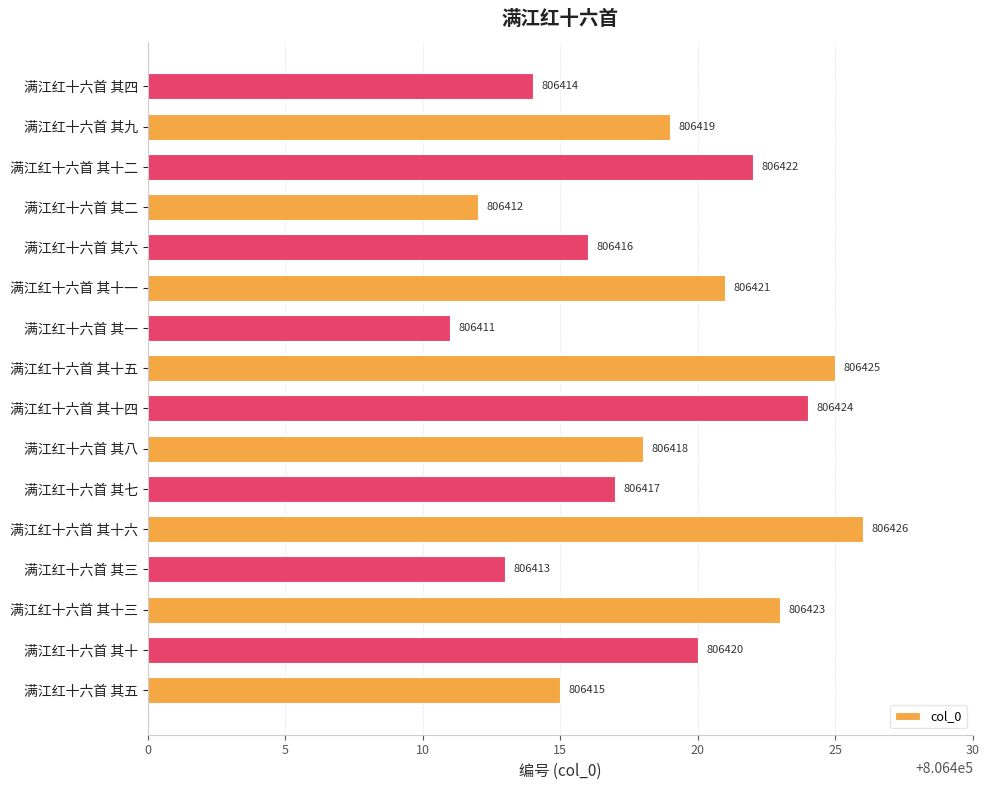

At which label is the value closest to 806418?

满江红十六首 其八